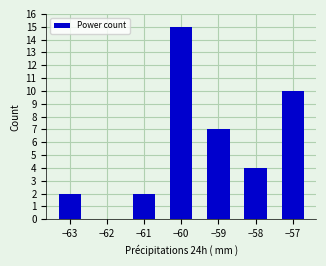

Reading right to left, transcribe all the data shown in this chart.

10	4	7	15	2	0	2